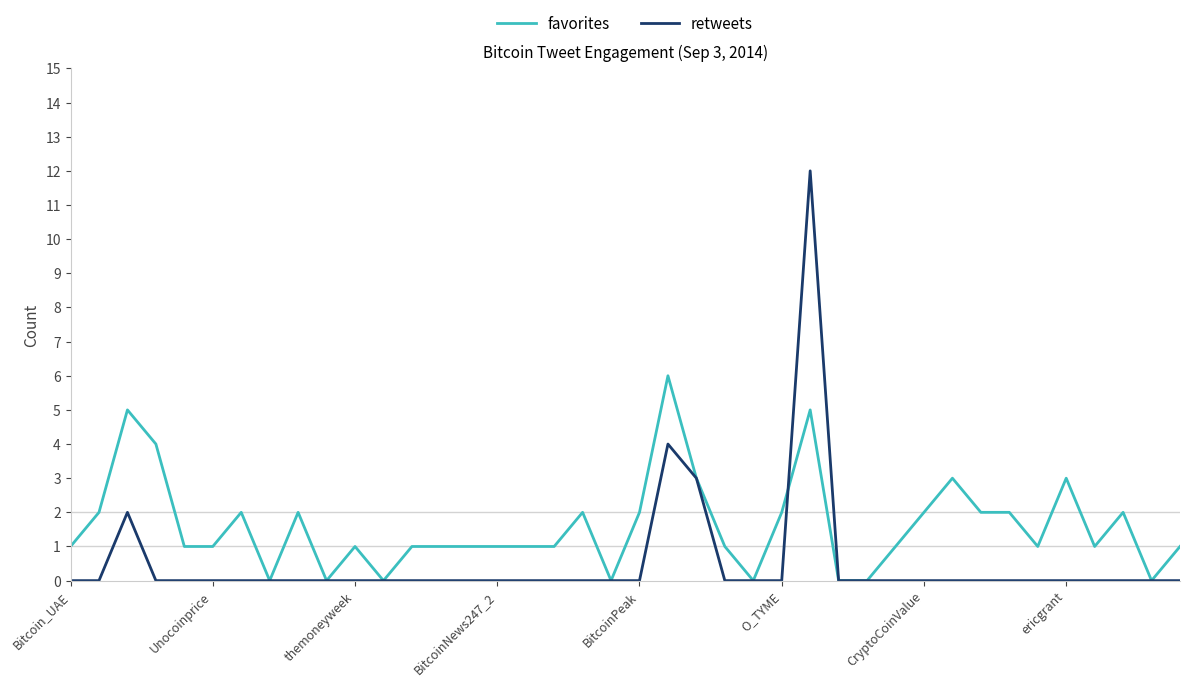

What are all the series names shown in the legend?

favorites, retweets